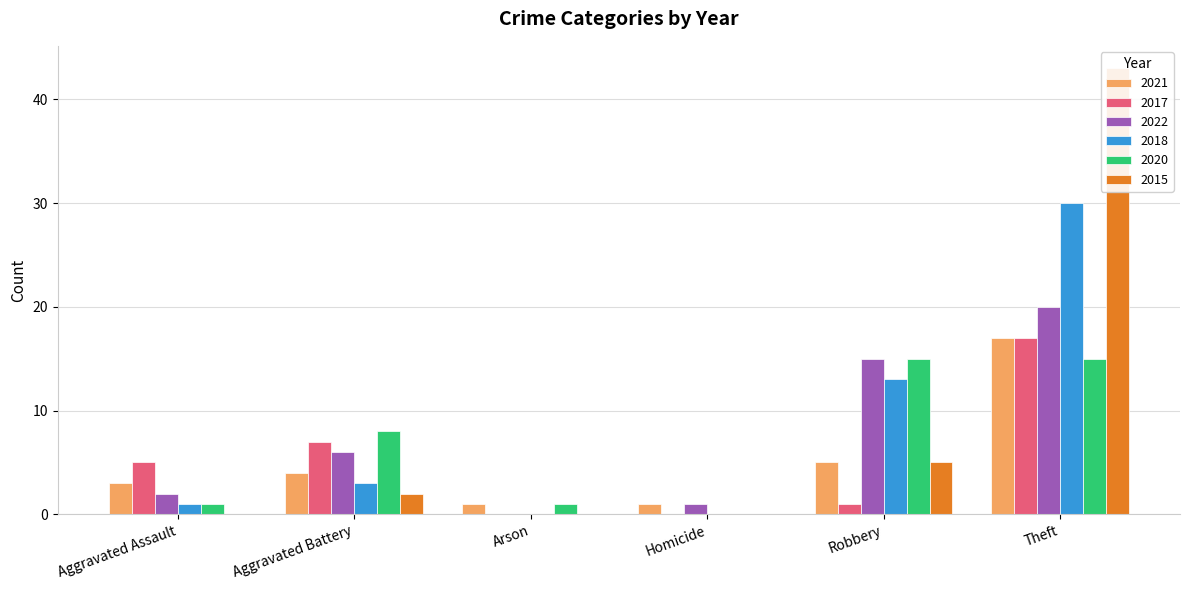

Where is 2022 nearest to the value 10?

Aggravated Battery